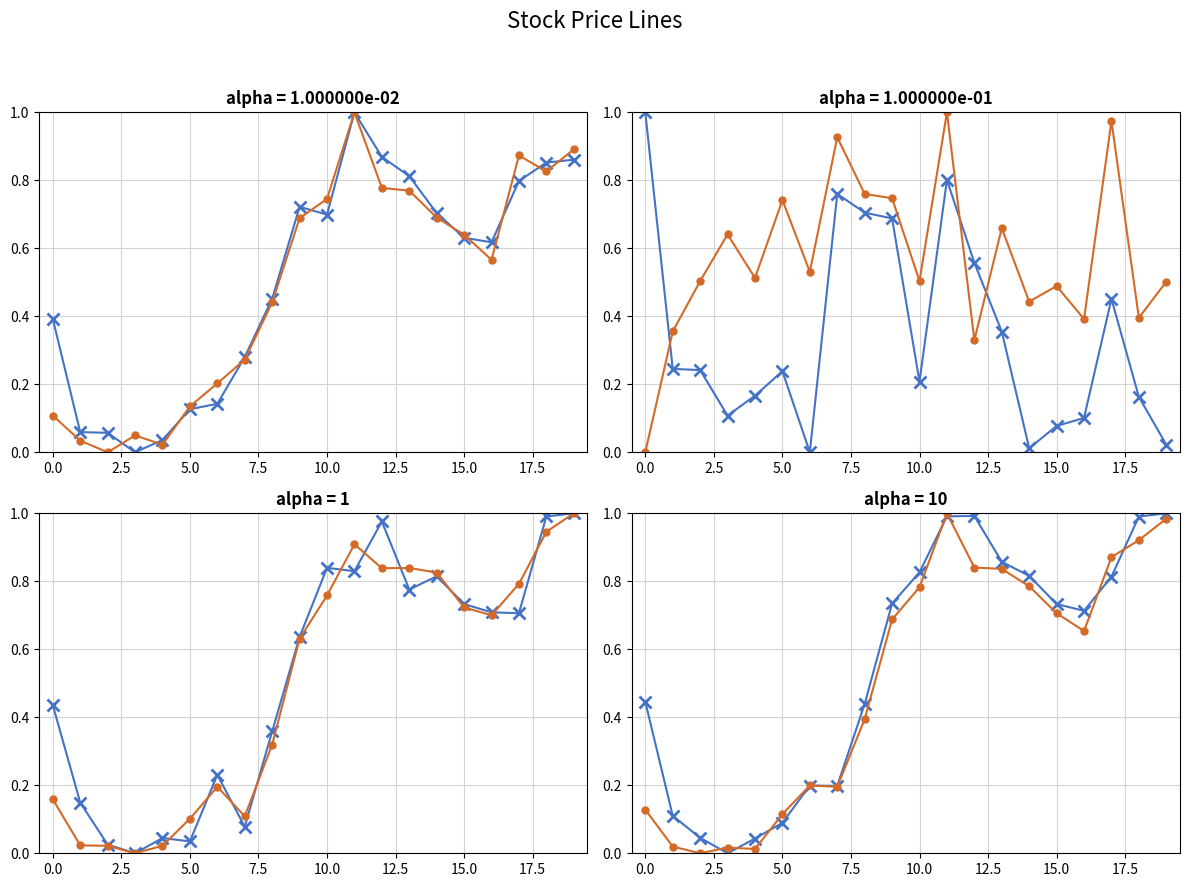

How many lines are shown in the chart?

2